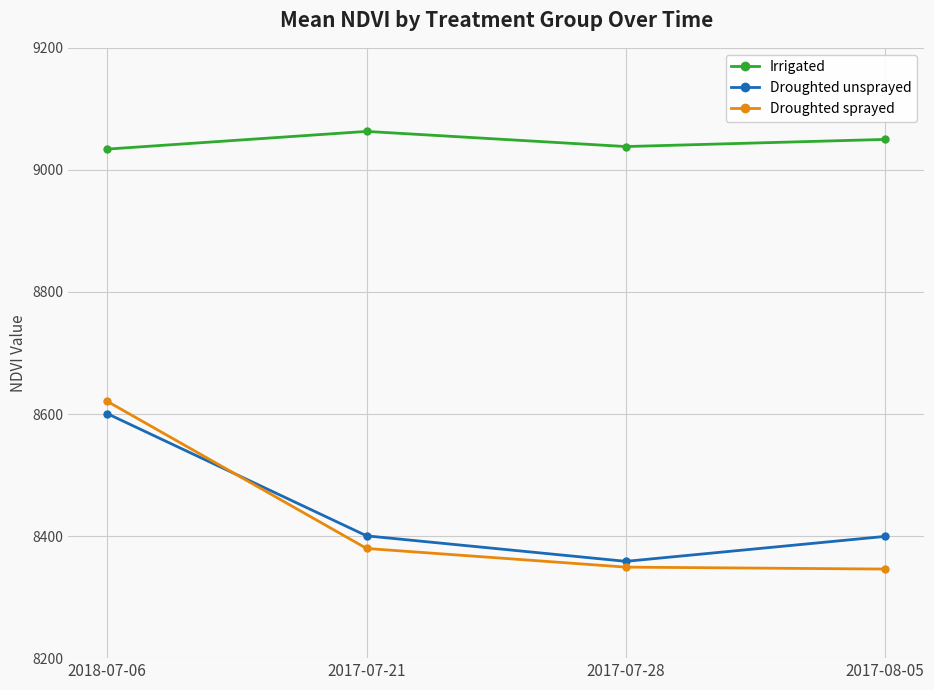

What is the value of the Droughted unsprayed point at the 2nd from the left?

8400.4